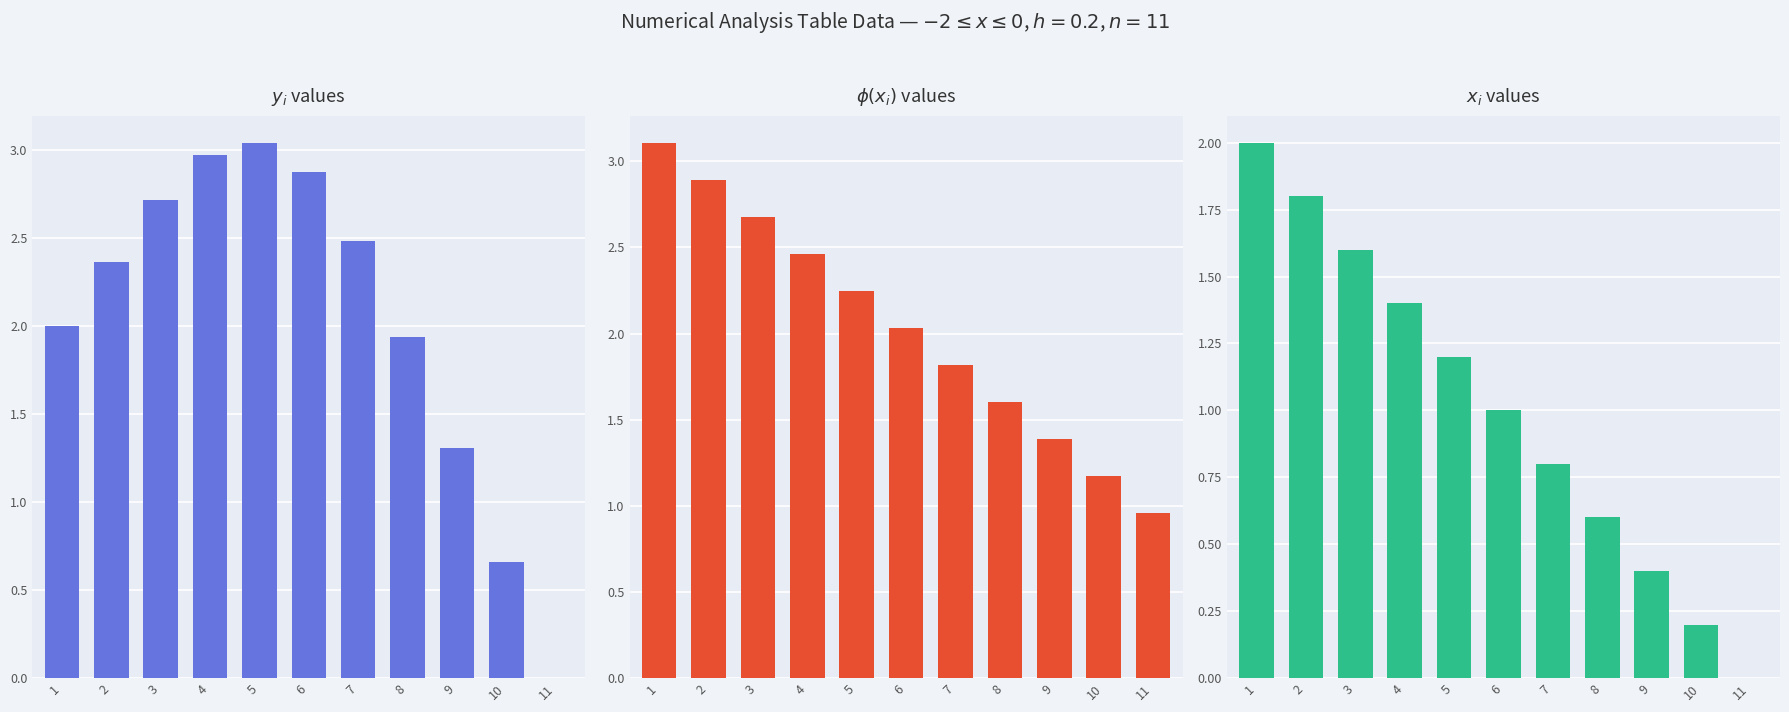

Count the number of data series in this chart.

3